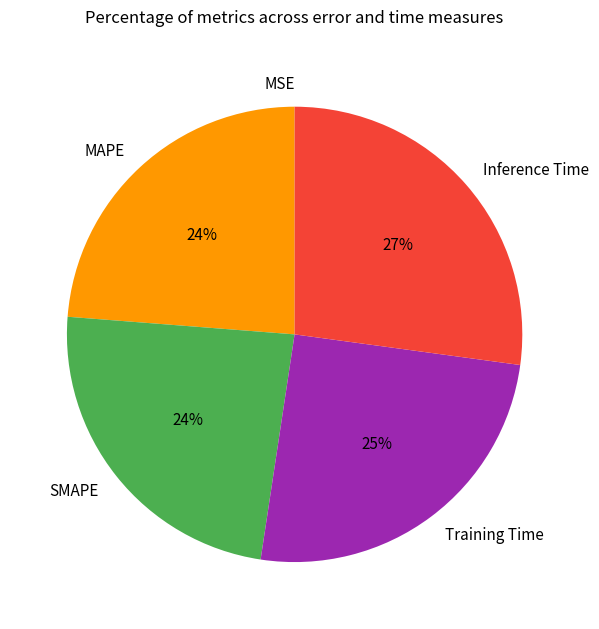

Is the sum of SMAPE and Inference Time greater than half?

Yes